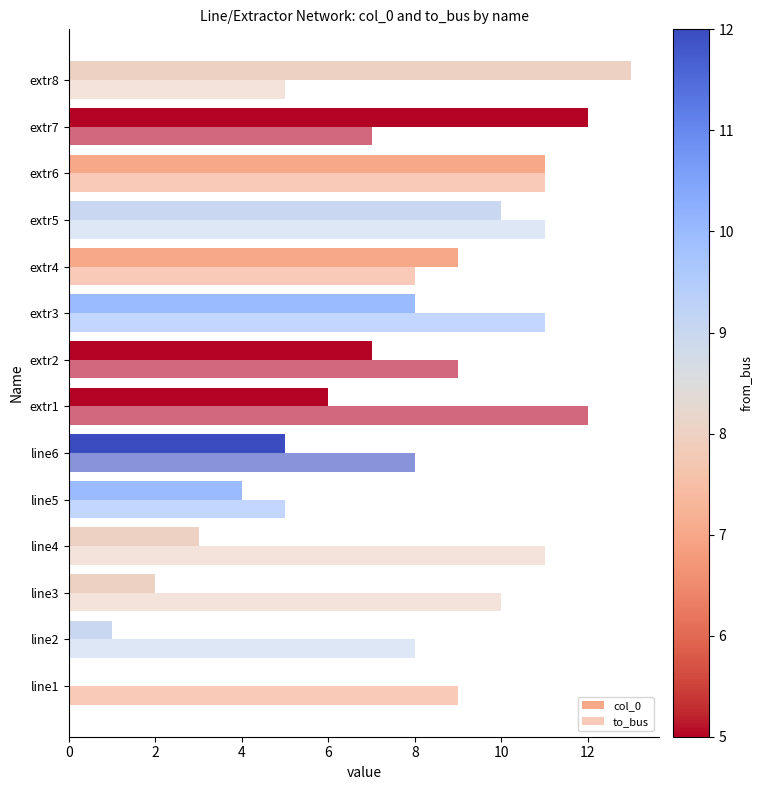

How many positive values does the col_0 series have?

13